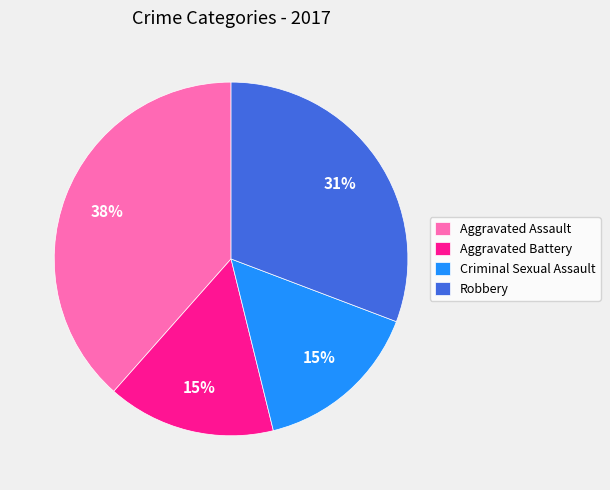

What percentage is the Aggravated Battery slice, to the nearest percent?

15%